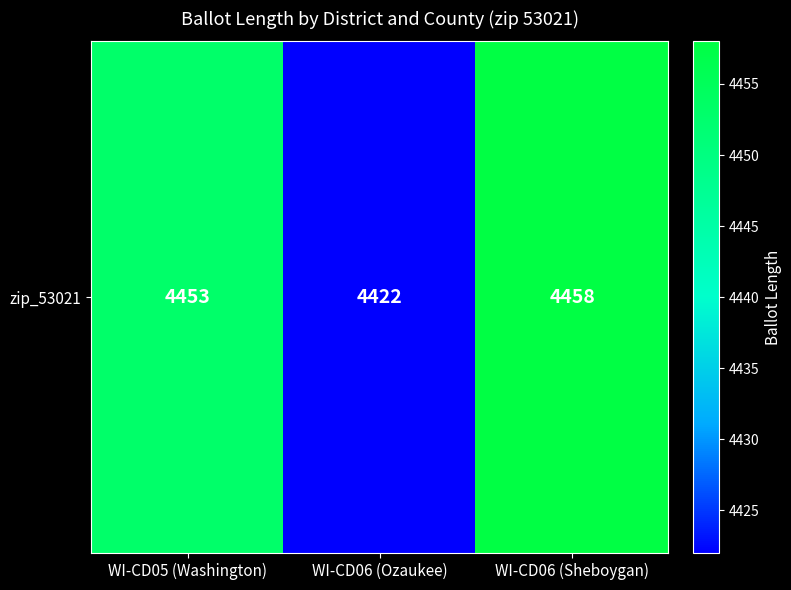

Reading left to right, transcribe all the data shown in this chart.

WI-CD05 (Washington)=4453	WI-CD06 (Ozaukee)=4422	WI-CD06 (Sheboygan)=4458